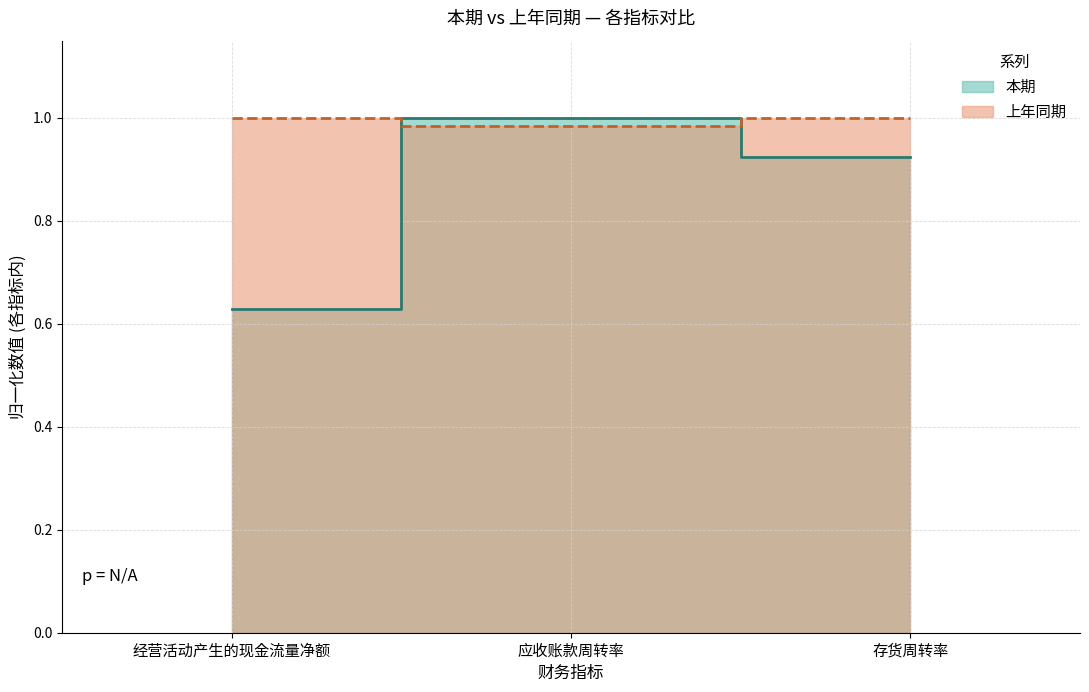

List the labels in order of value, smallest first.

经营活动产生的现金流量净额, 存货周转率, 应收账款周转率